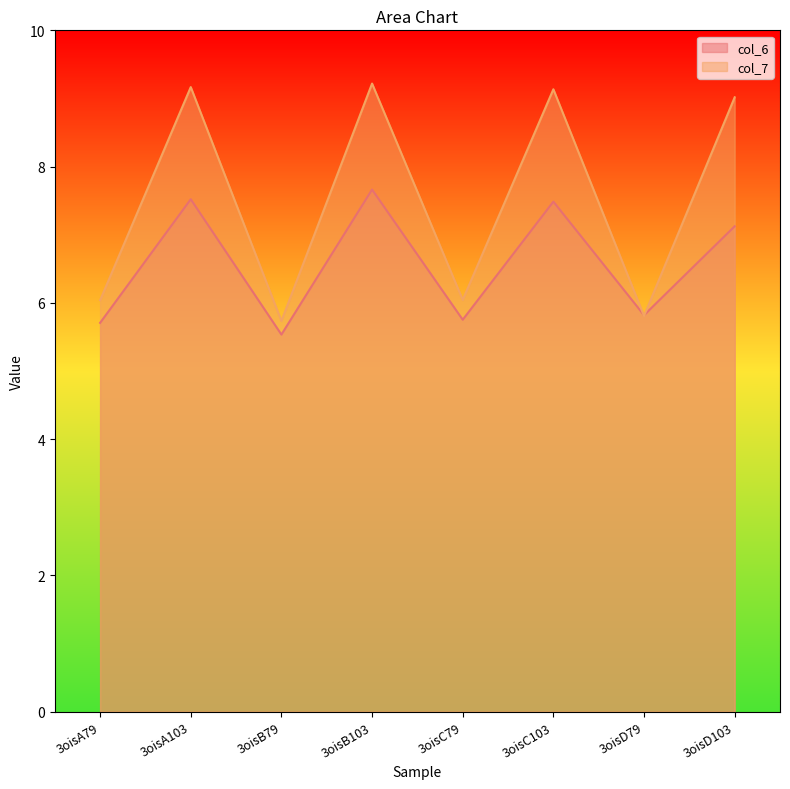

In col_6, how many points are lower than both neighbors (excluding endpoints)?

3